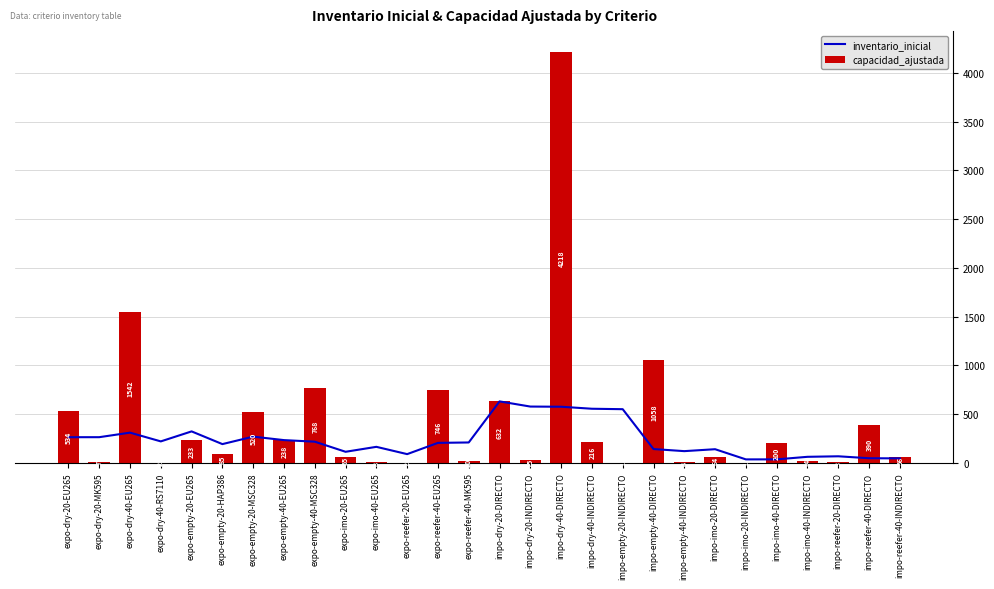

How many values in the inventario_inicial (avg) series exceed 208?

14